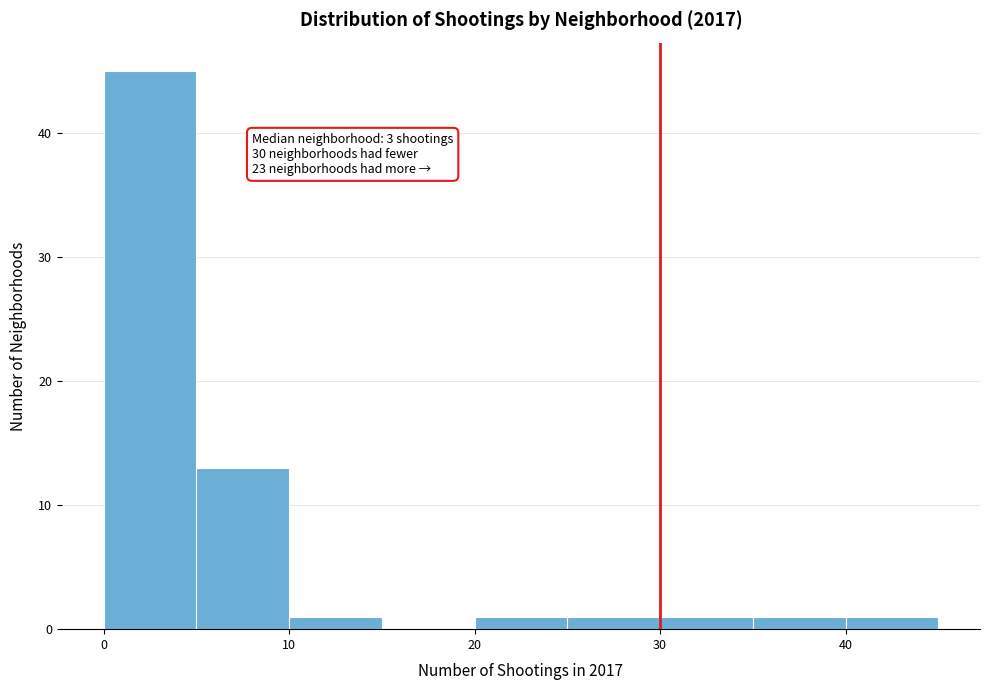

Which range on the x-axis has the tallest bar?

0 to 5